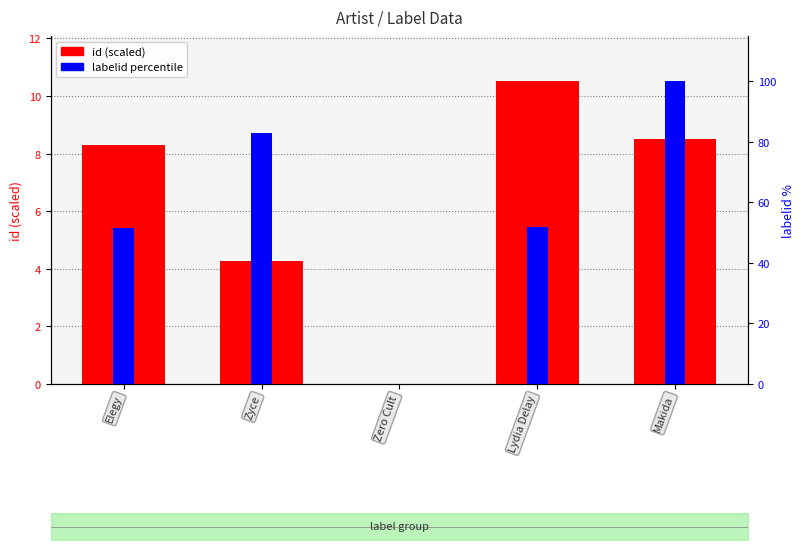

Which label corresponds to the smallest value in the chart?

Zero Cult